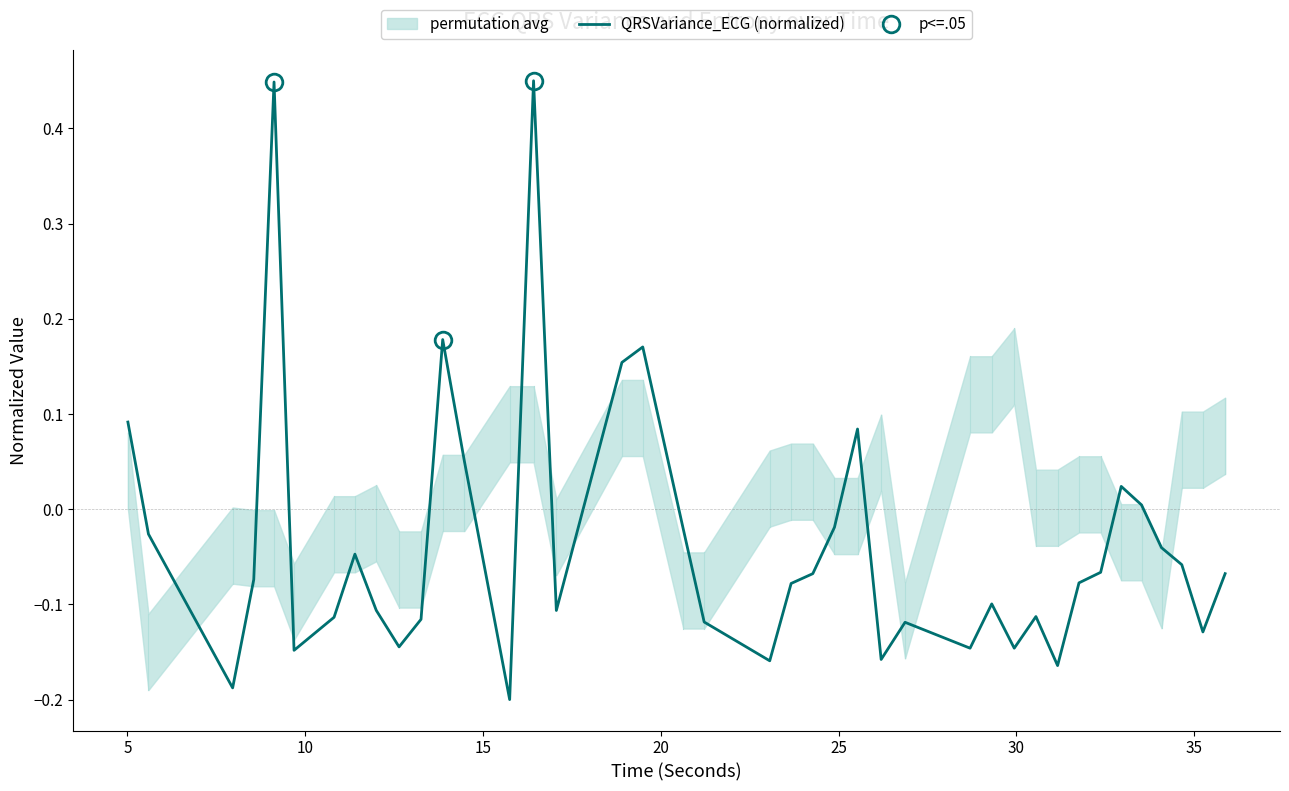

True or false: the data has more than 1 interior local peaks.

True